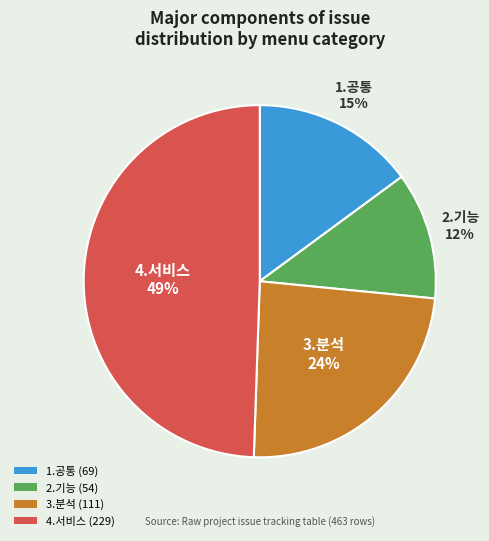

Is the sum of 1.공통 (69) and 3.분석 (111) greater than half?

No